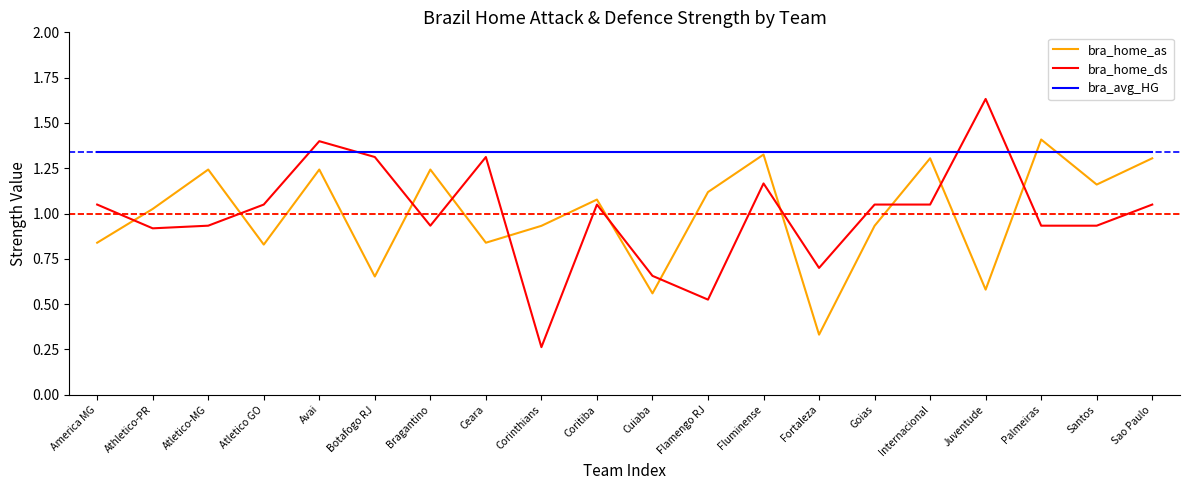

What are all the series names shown in the legend?

bra_home_as, bra_home_ds, bra_avg_HG